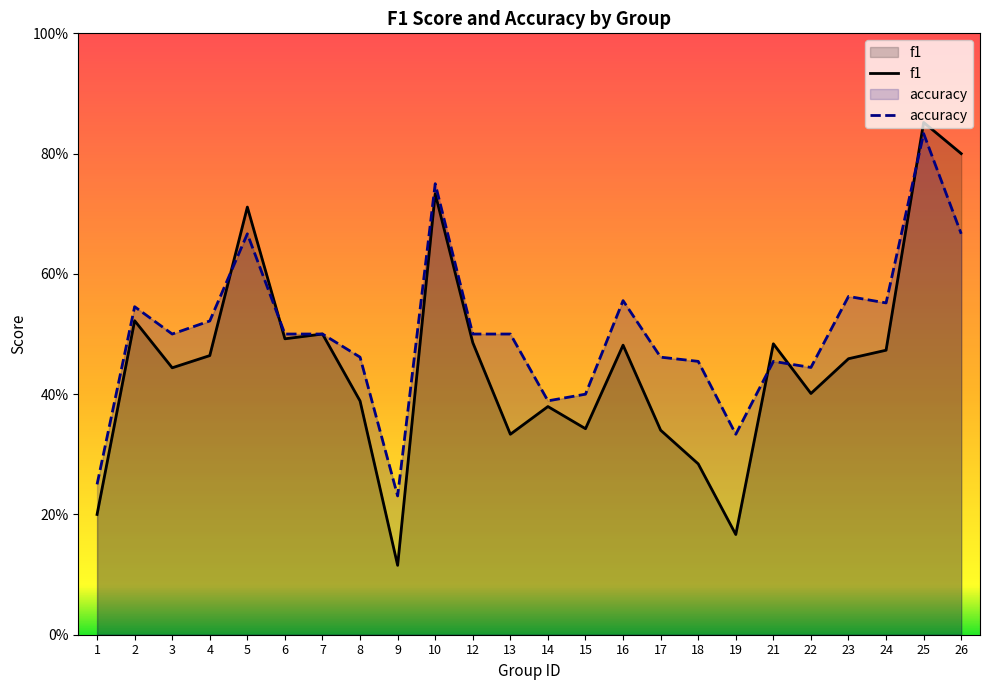

What is the difference between the f1 values at 22 and 9?

0.3